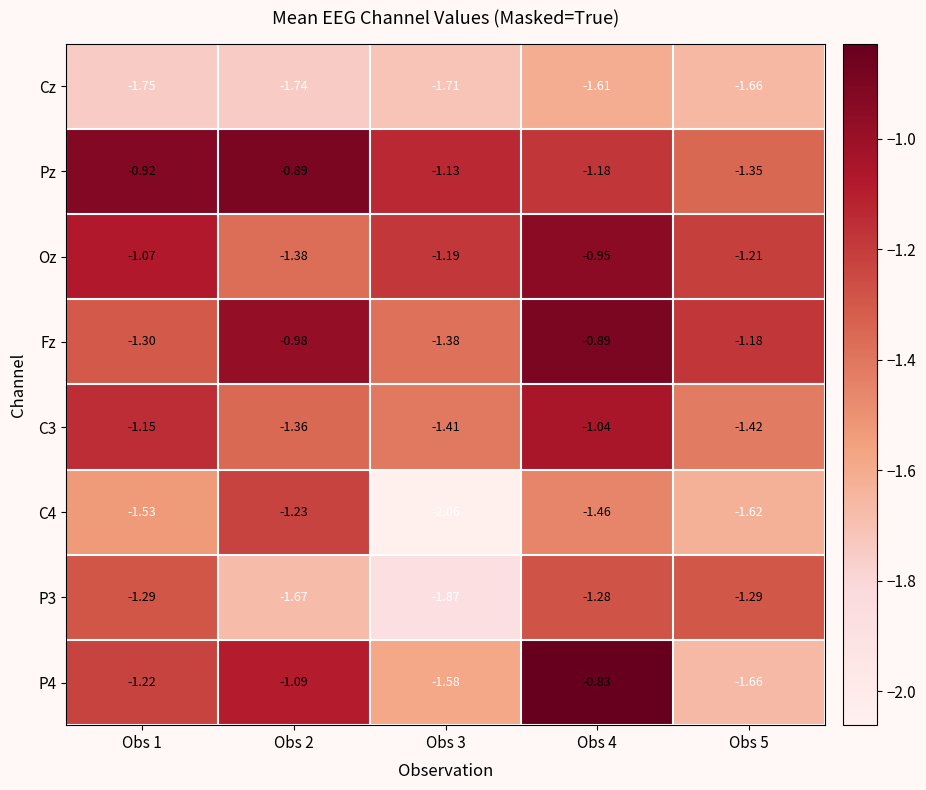

Which series has the largest total across all categories?

Pz